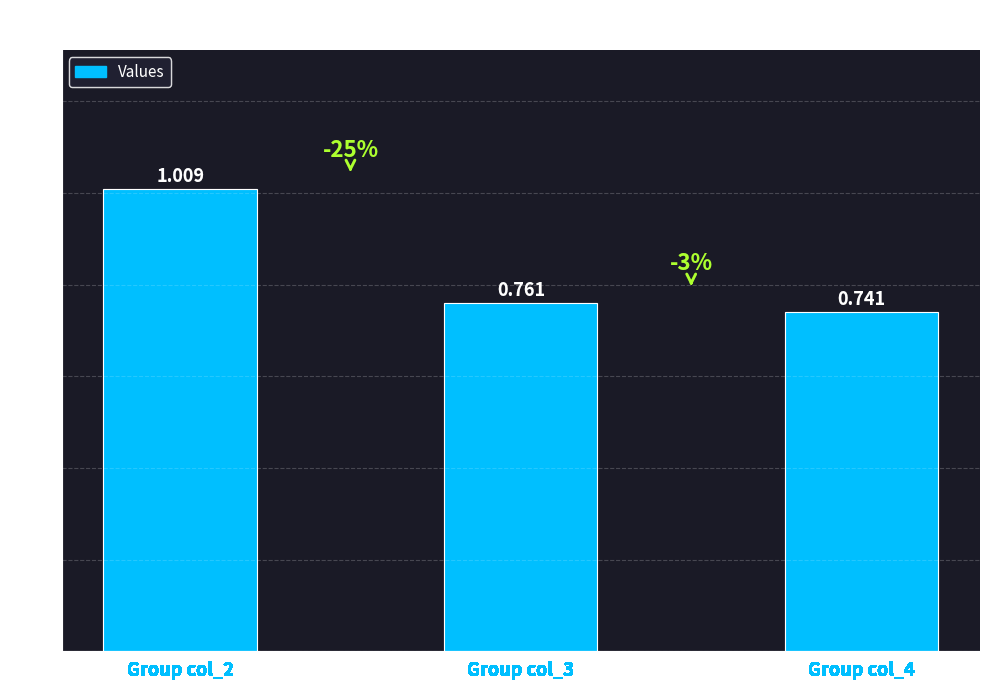

Reading left to right, transcribe all the data shown in this chart.

Group col_2=1.0	Group col_3=0.8	Group col_4=0.7